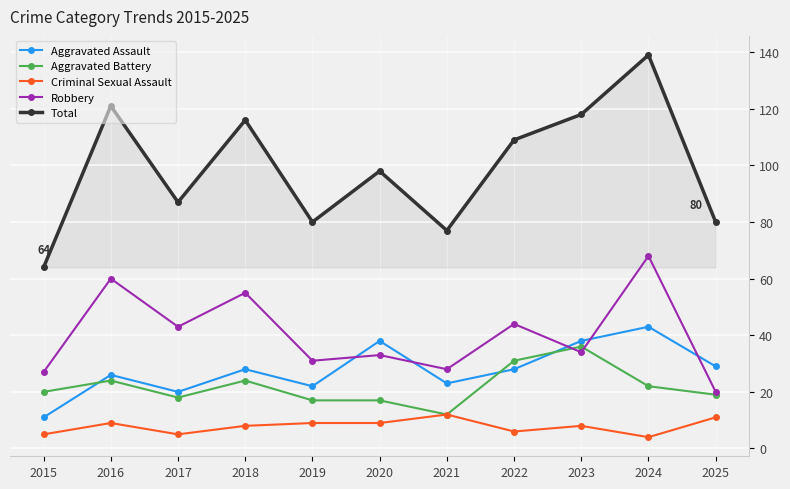

What is the difference between the second highest and minimum values in the Aggravated Battery series?

19